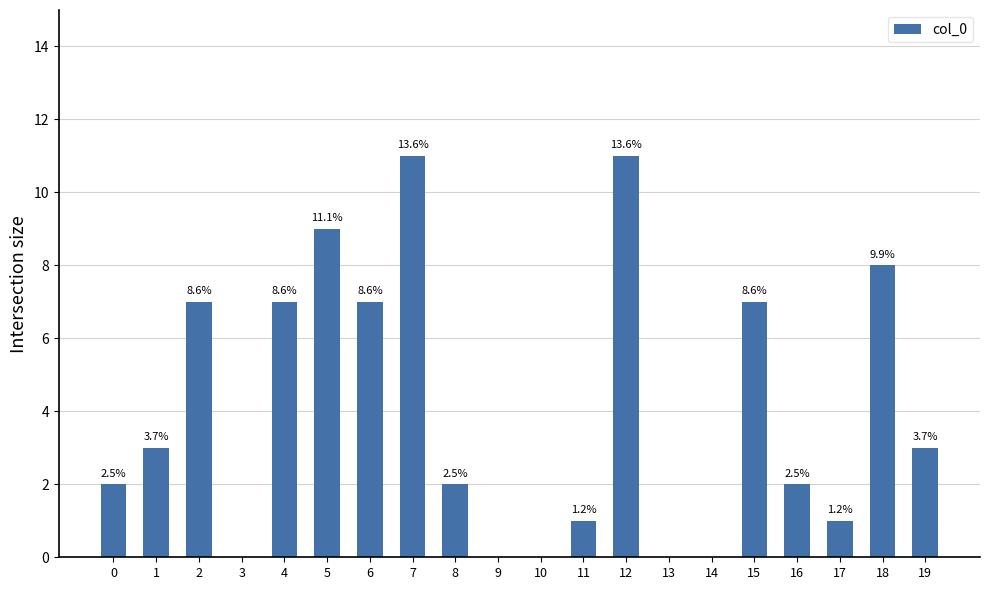

Which label corresponds to the largest value in the chart?

7